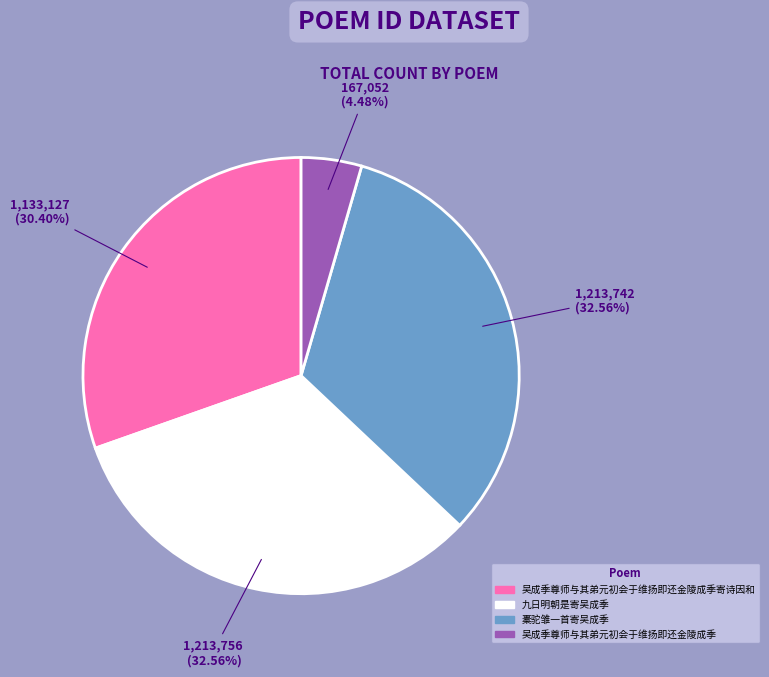

How many slices are in this pie chart?

4